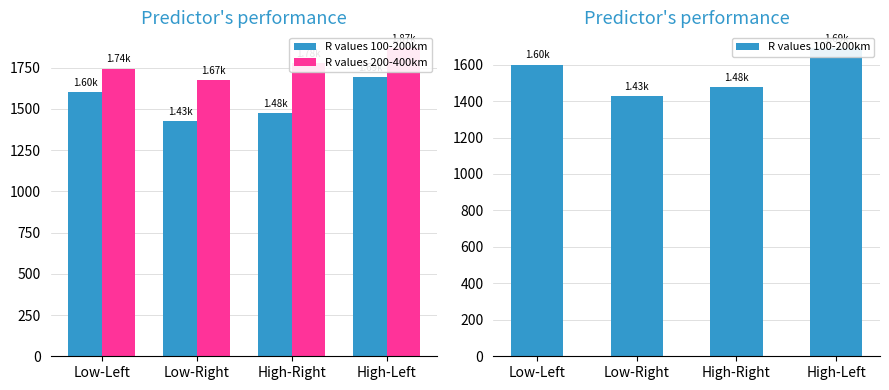

What is the total value across all series at High-Right?

3251.1